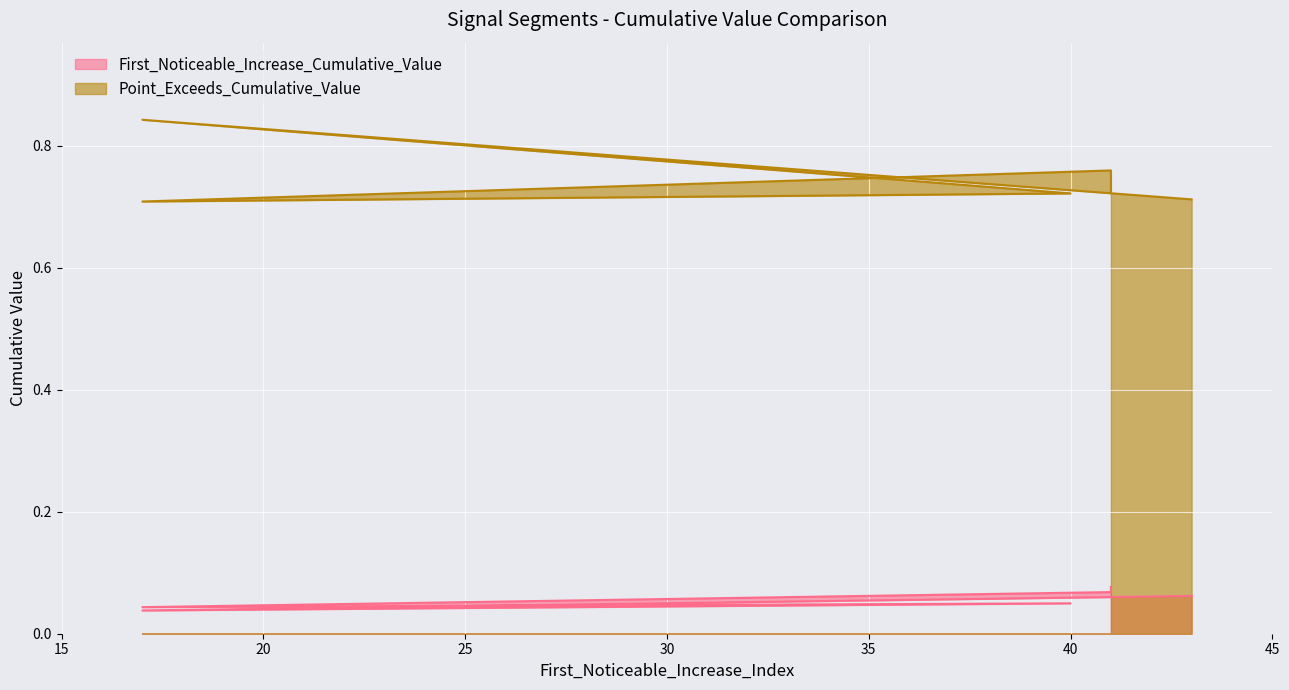

What is the approximate value of First_Noticeable_Increase_Cumulative_Value at 41?

0.1